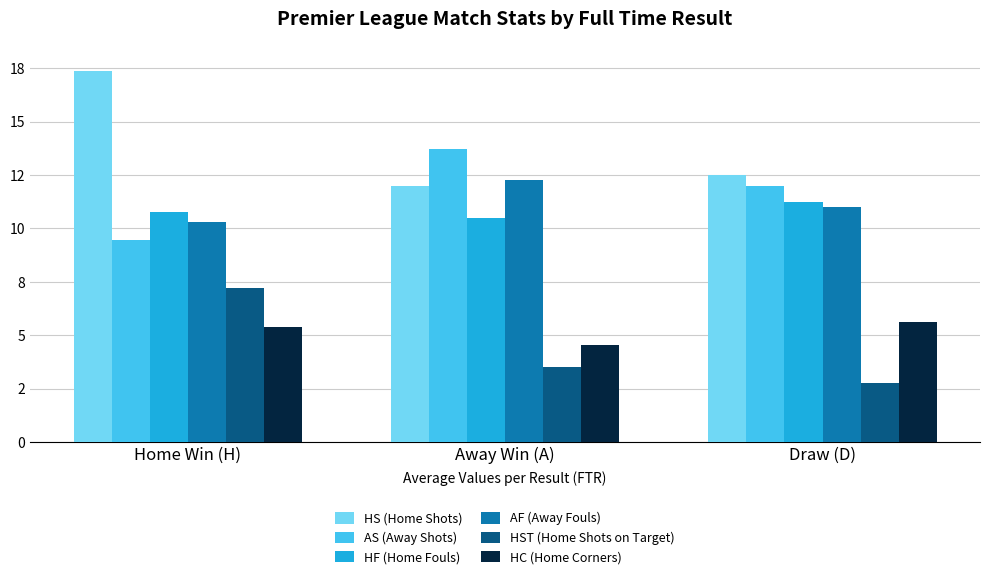

What are all the series names shown in the legend?

HS (Home Shots), AS (Away Shots), HF (Home Fouls), AF (Away Fouls), HST (Home Shots on Target), HC (Home Corners)